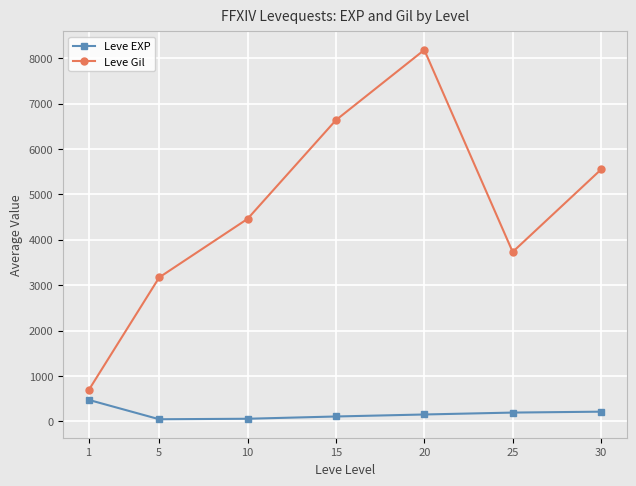

What is the average value of the Leve Gil series?

4629